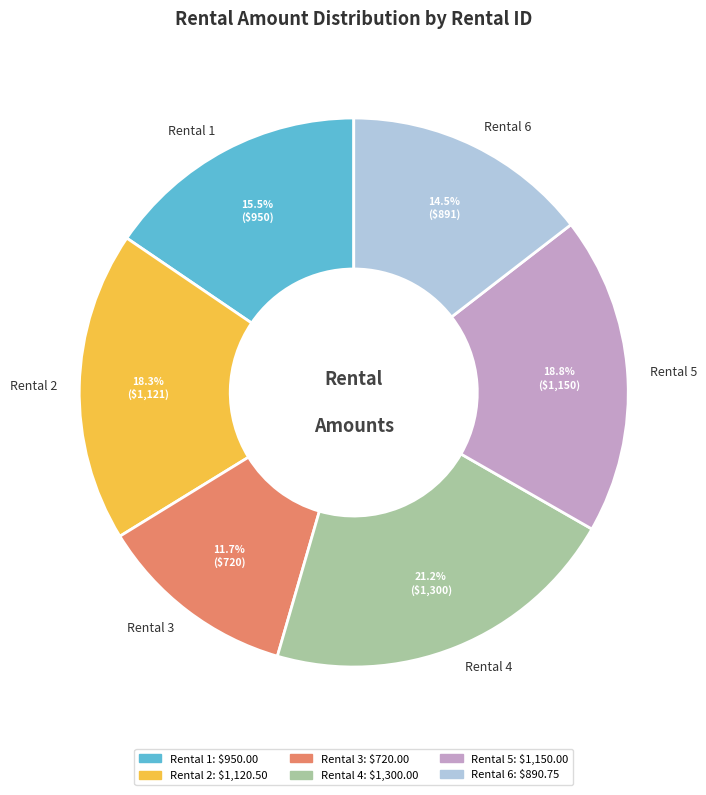

Approximately how many times larger is the value at Rental 1 compared to Rental 4?

0.7